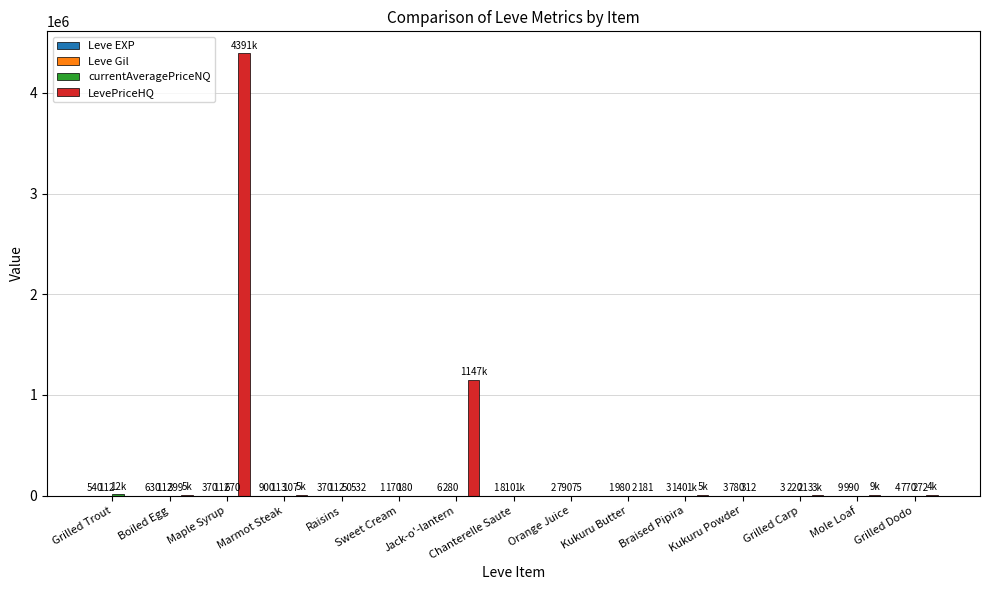

The value of LevePriceHQ at Kukuru Powder is 2590040. True or false?

False